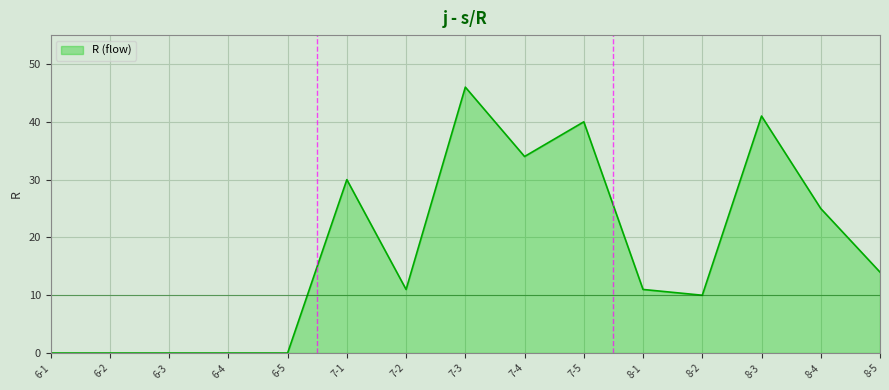

Approximately how many times larger is the value at 8-5 compared to 7-4?

0.4